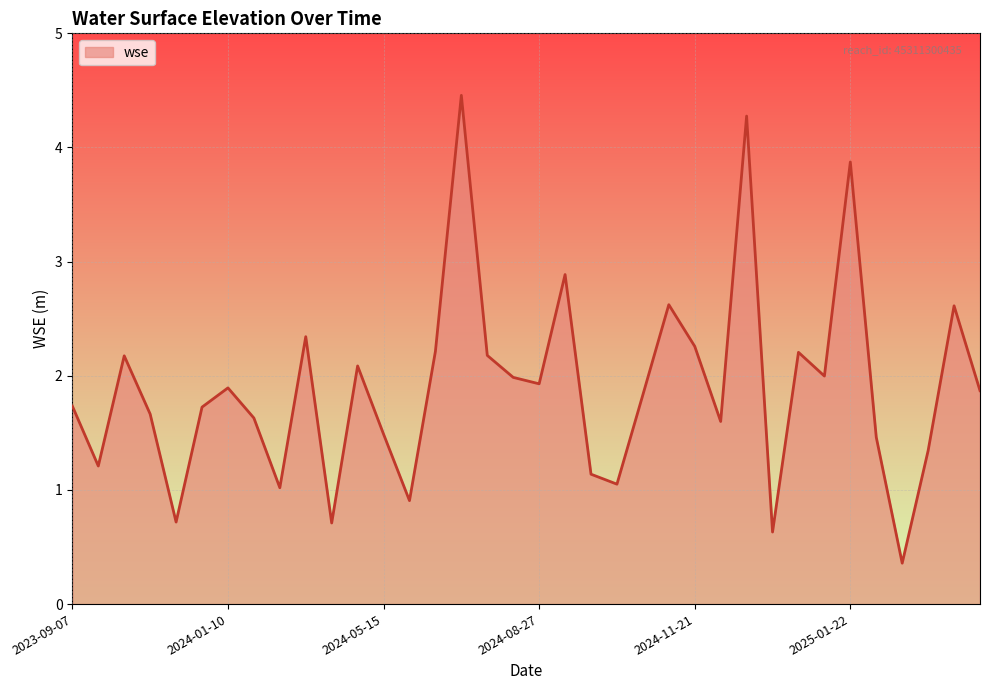

What is the greatest value displayed?

4.5